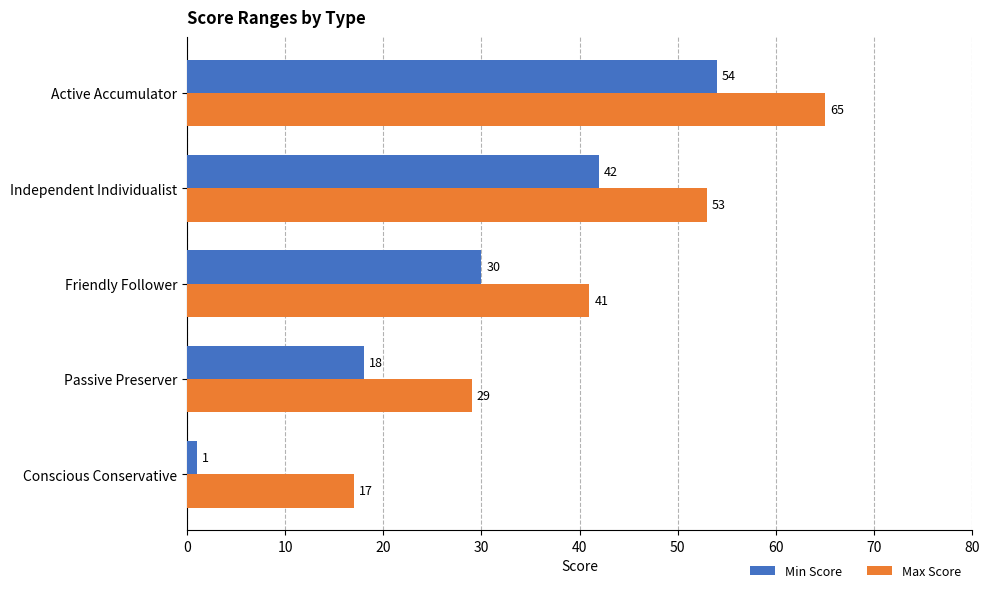

Count the Max Score values in the range 29 to 53.

3